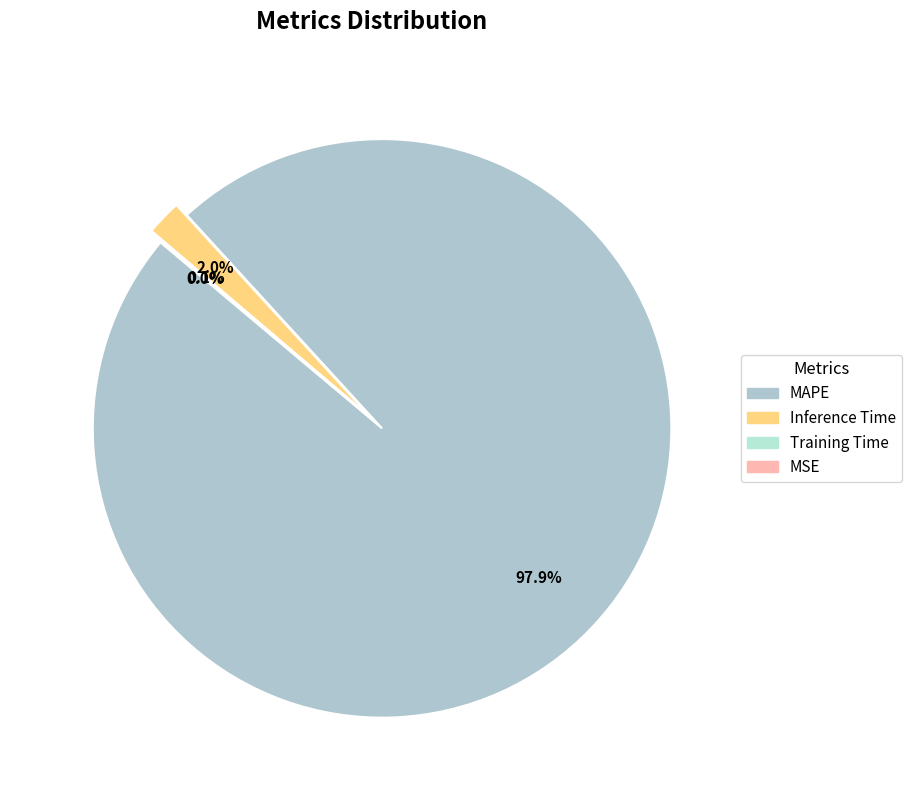

To the nearest percent, what is the combined percentage of Inference Time and Training Time?

2%